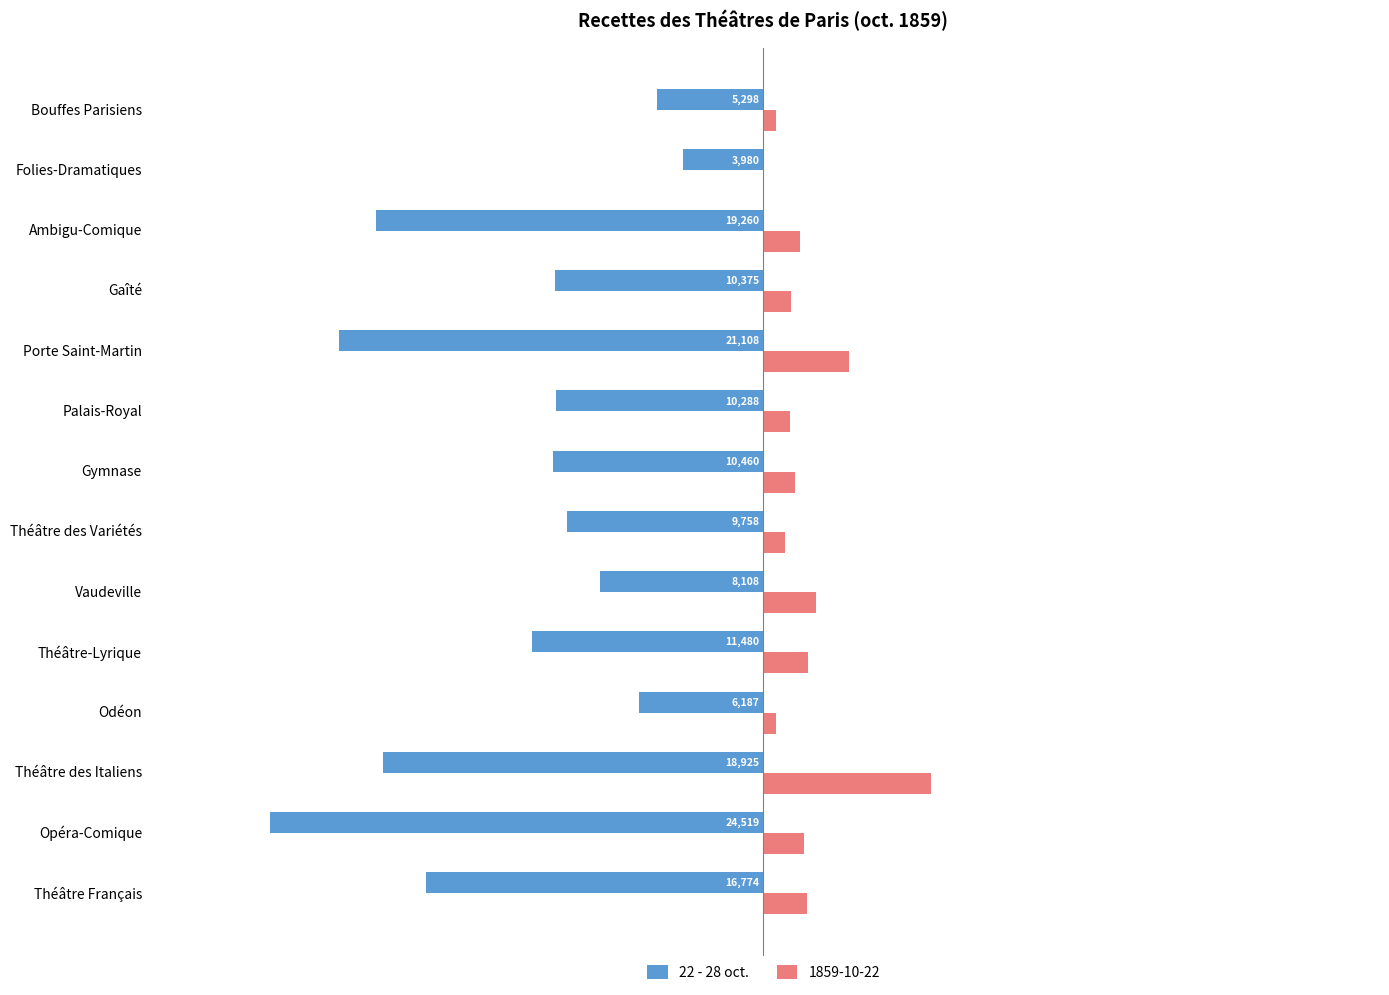

What are all the series names shown in the legend?

22 - 28 oct., 1859-10-22